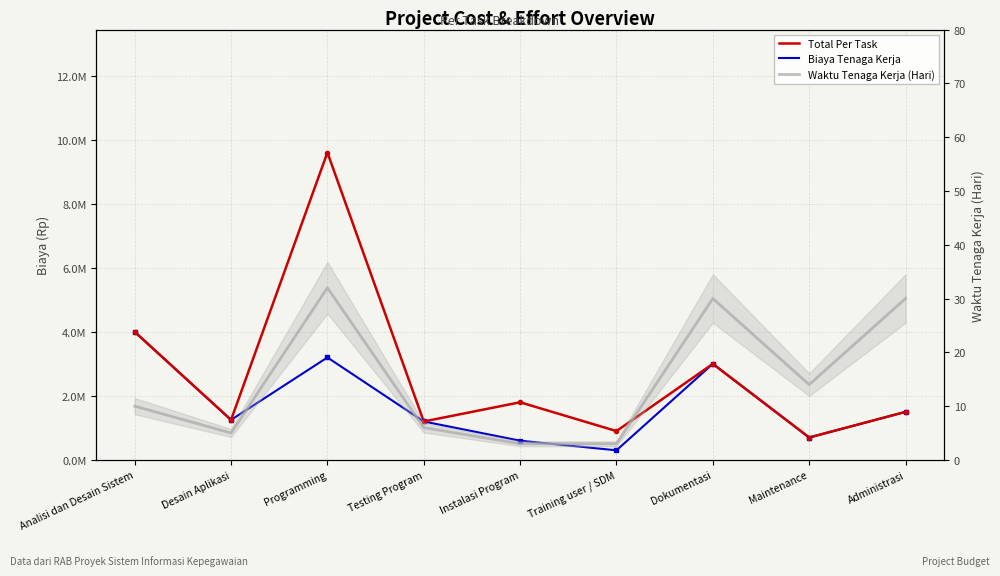

True or false: Waktu Tenaga Kerja (Hari) and Biaya Tenaga Kerja intersect in this chart.

False